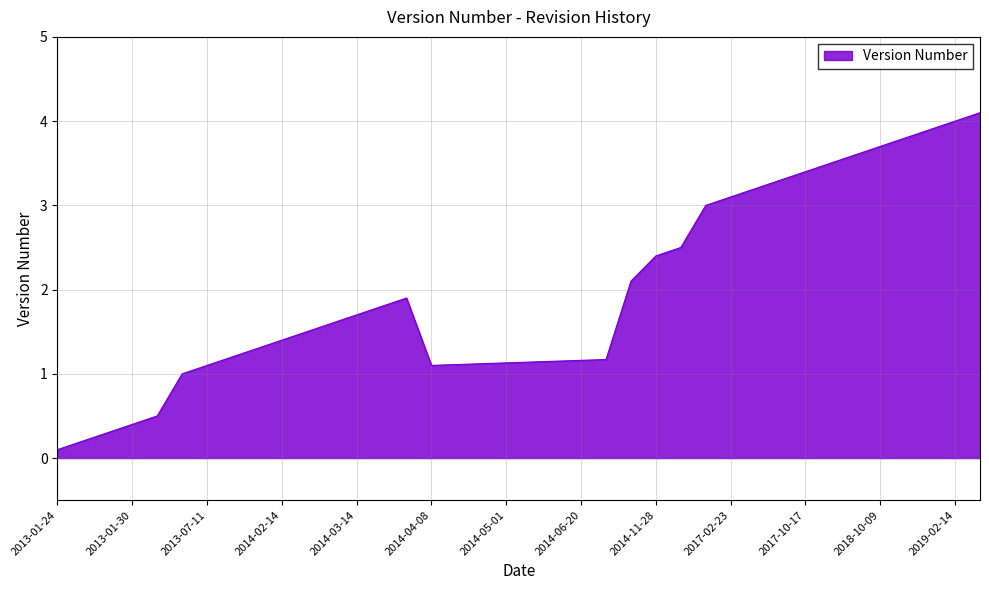

What is the difference between the maximum and minimum values?

4.0